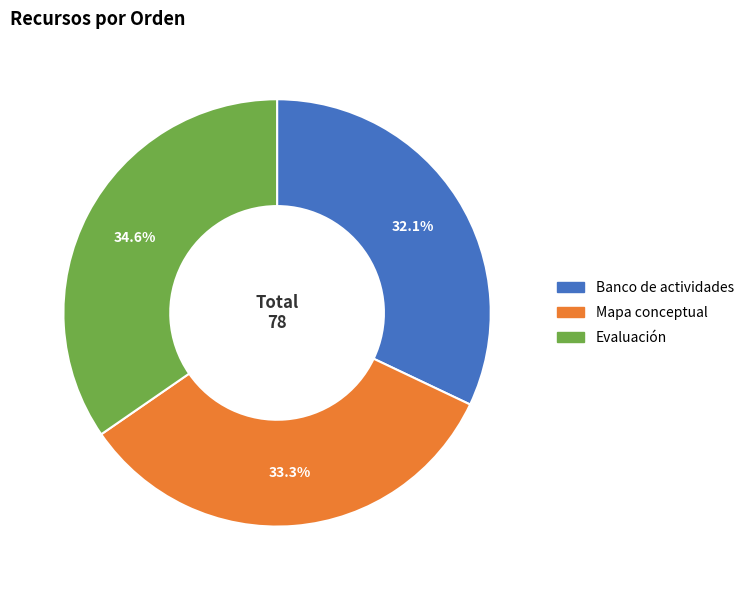

Combined, what portion of the pie is Evaluación and Mapa conceptual?

67.9%